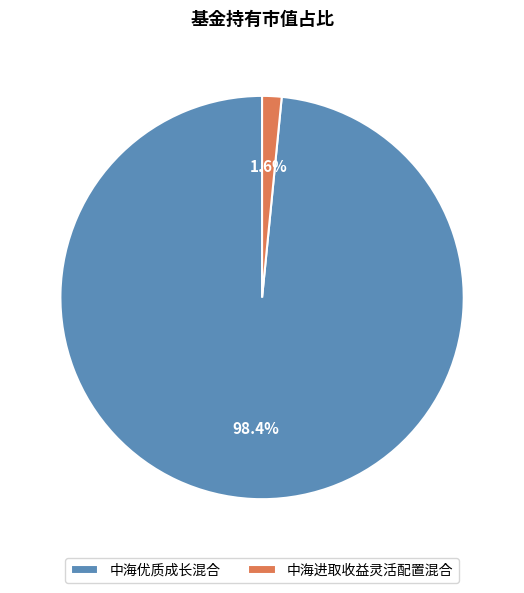

To the nearest percent, what percentage of the pie is 中海进取收益灵活配置混合?

2%